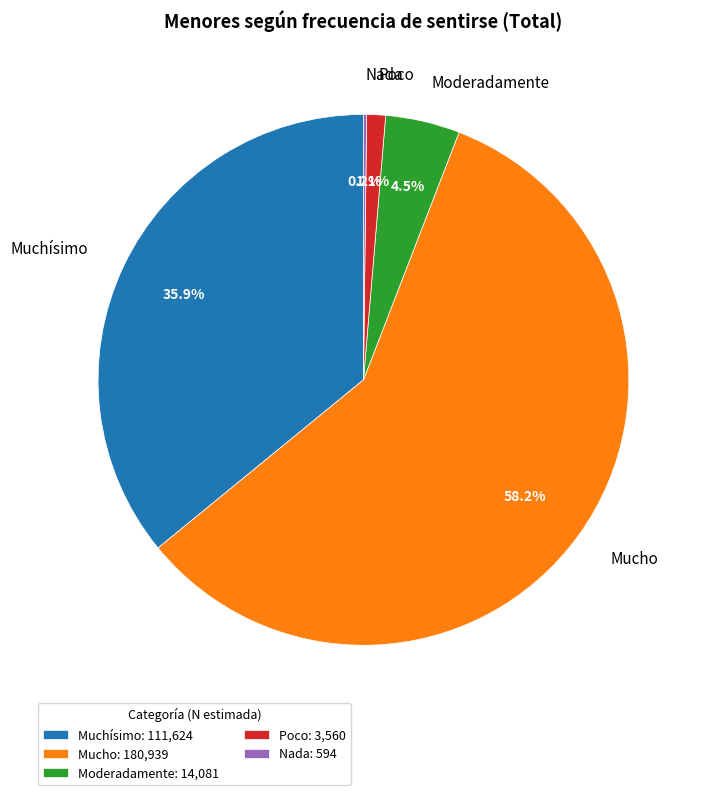

What percentage is the Muchísimo slice, to the nearest percent?

36%